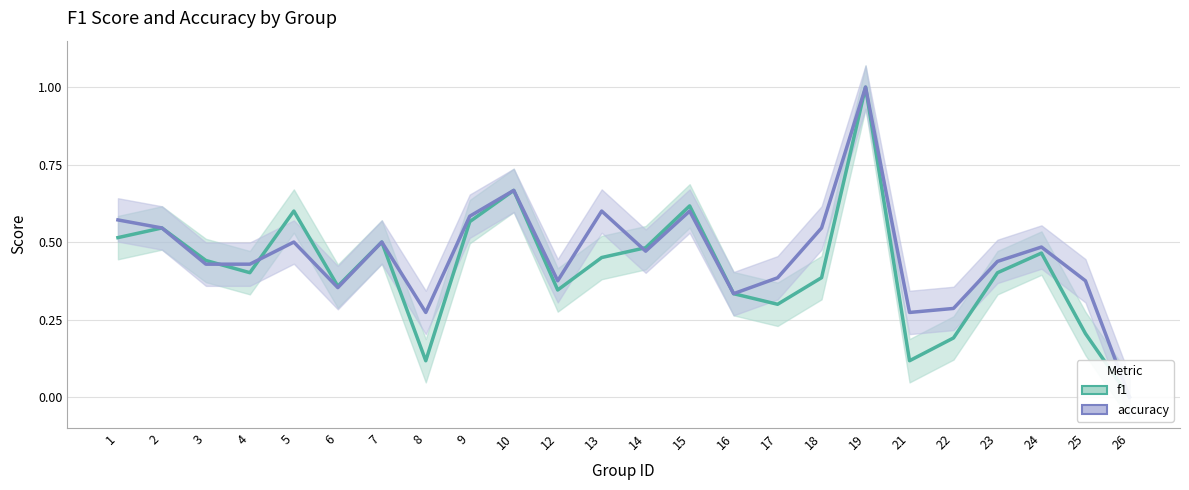

True or false: f1 and accuracy cross at least once.

True